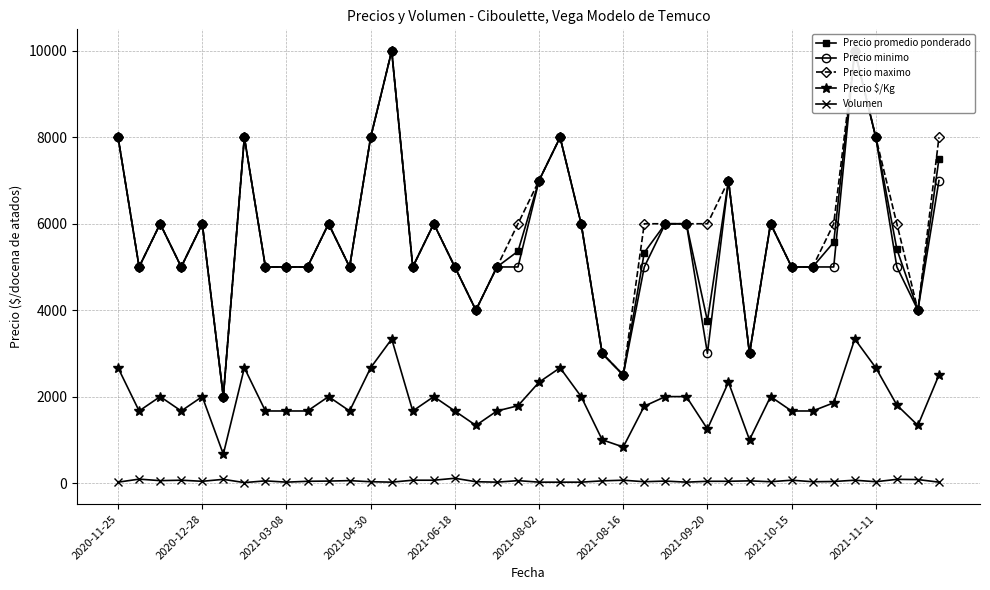

The Precio promedio ponderado series shows 9748 at 34. True or false?

False